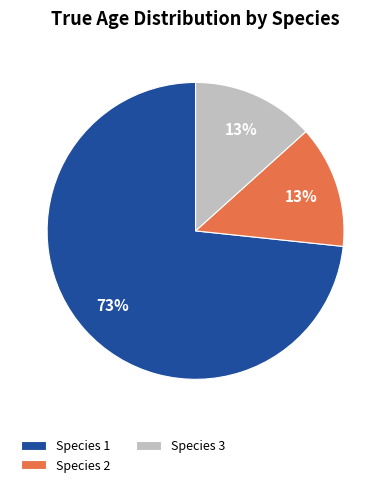

The Species 1 slice represents 73% of the pie. True or false?

True